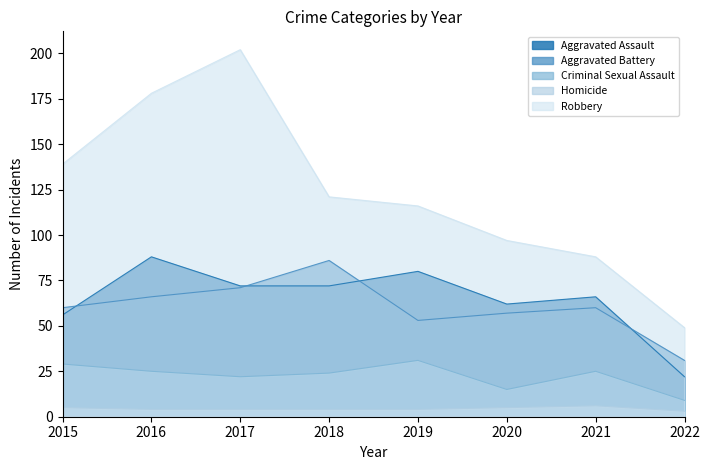

At 2021, list the series in order from smallest to largest.

Homicide, Criminal Sexual Assault, Aggravated Battery, Aggravated Assault, Robbery